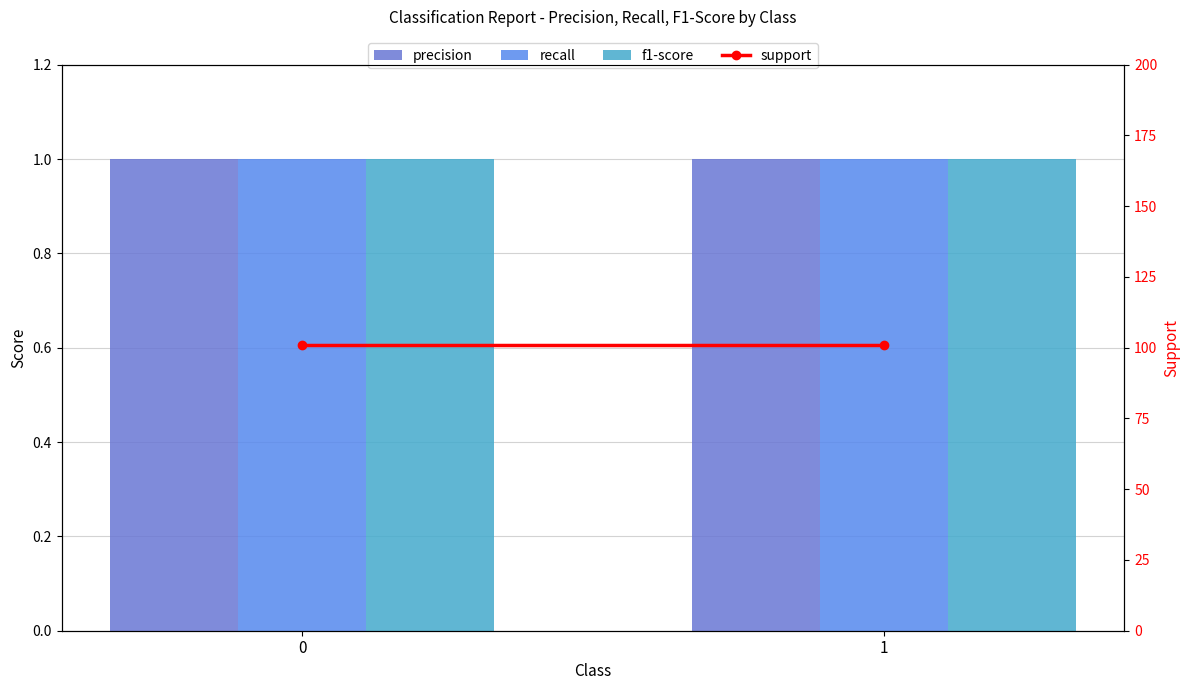

Rank the series at 0 from lowest to highest value.

precision, recall, f1-score, support